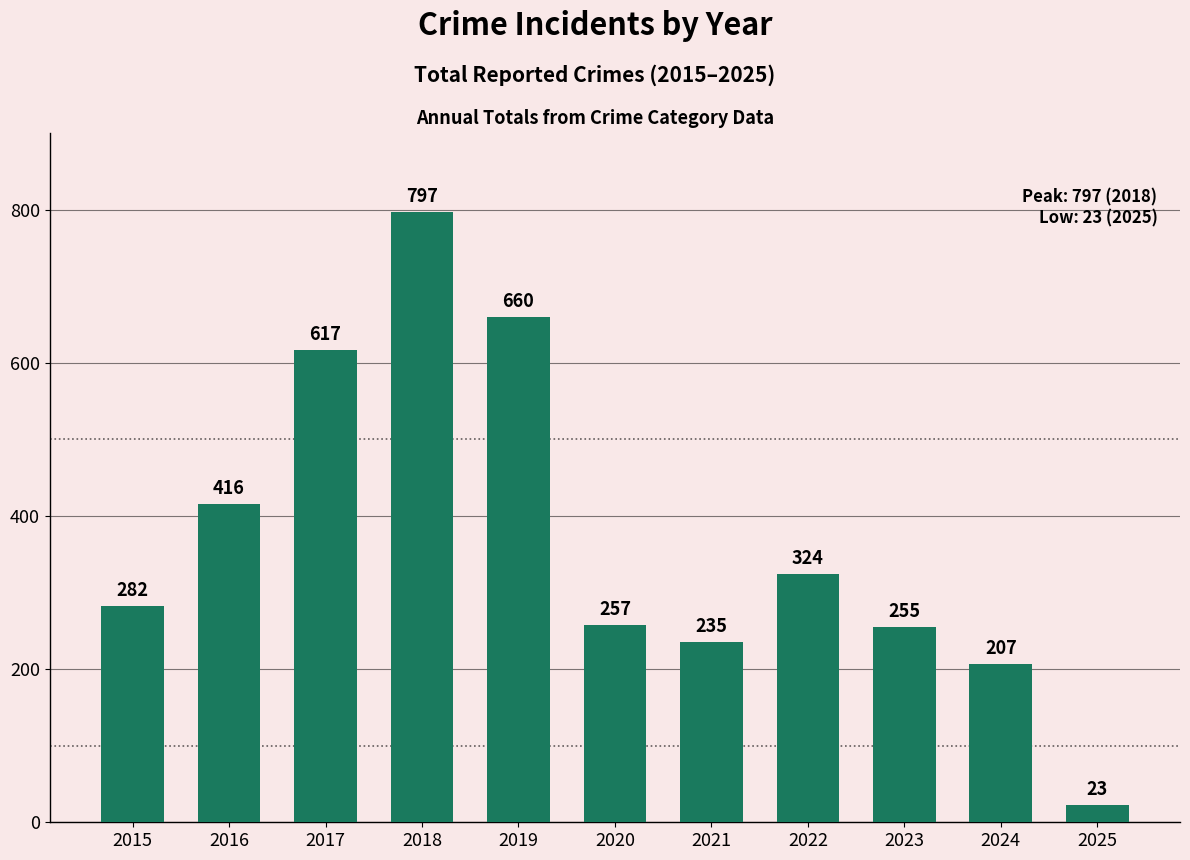

Approximately how many times larger is the value at 2016 compared to 2022?

1.3